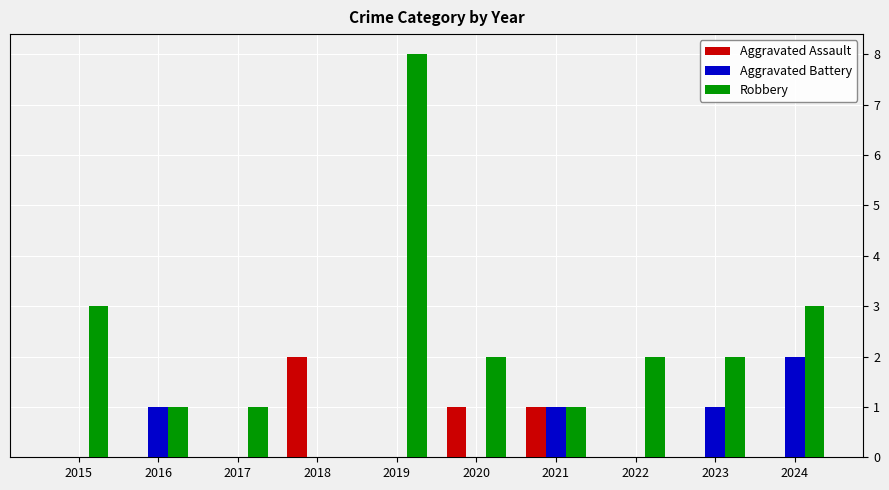

True or false: Aggravated Assault has a value of 1 at 2016.

False